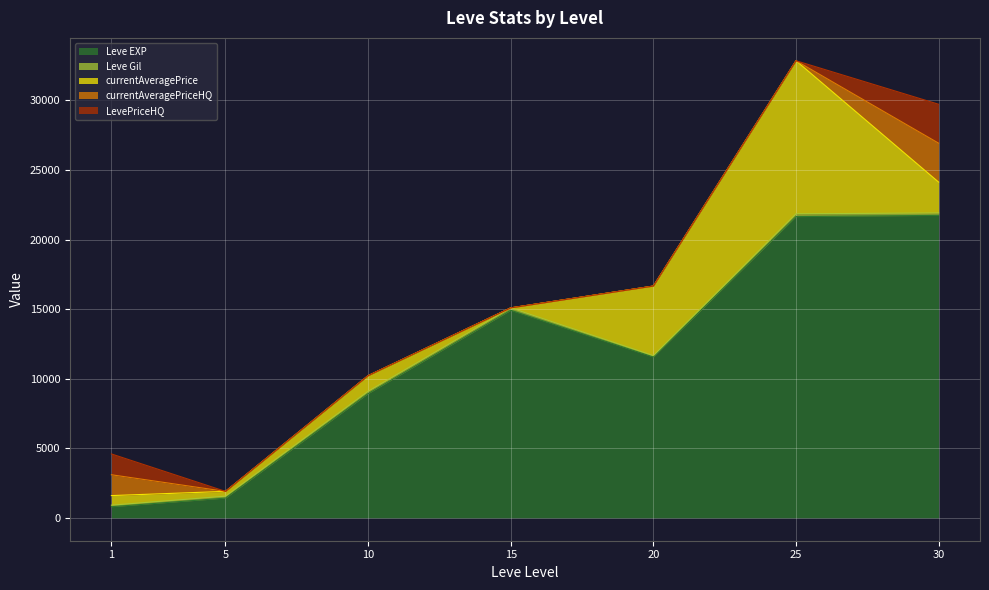

Does the chart have visible grid lines?

Yes